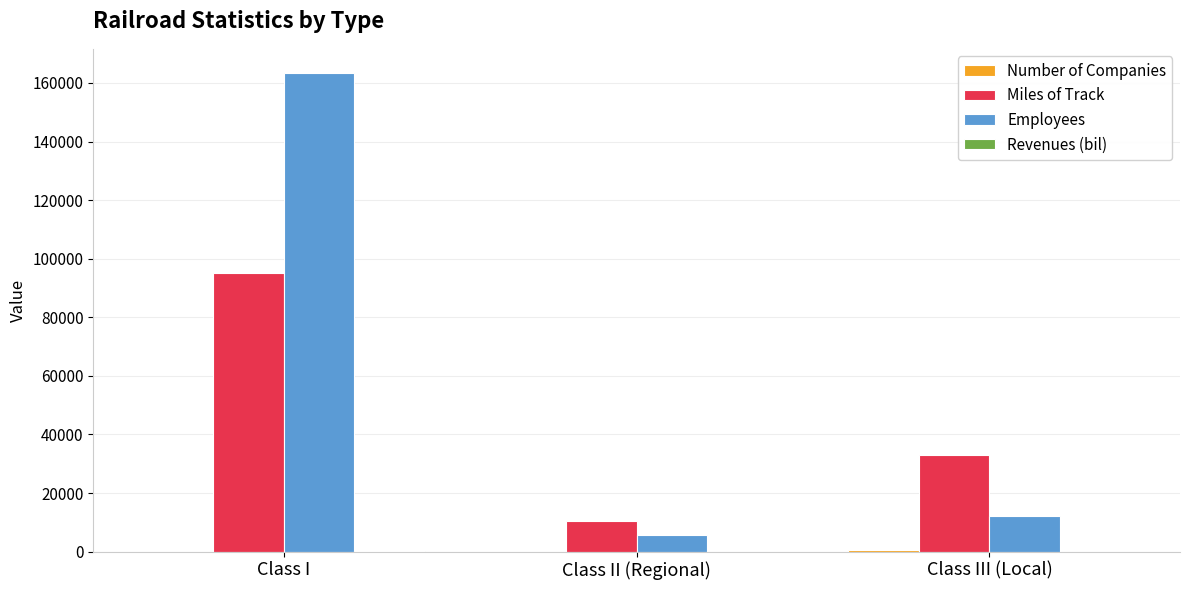

Where is Miles of Track nearest to the value 52809?

Class III (Local)